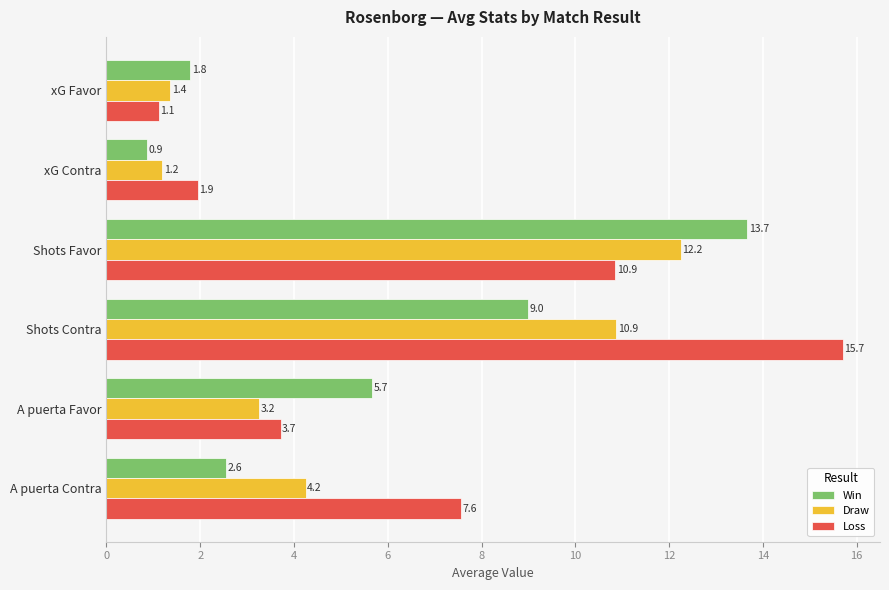

How many data points in Draw are less than 4?

3